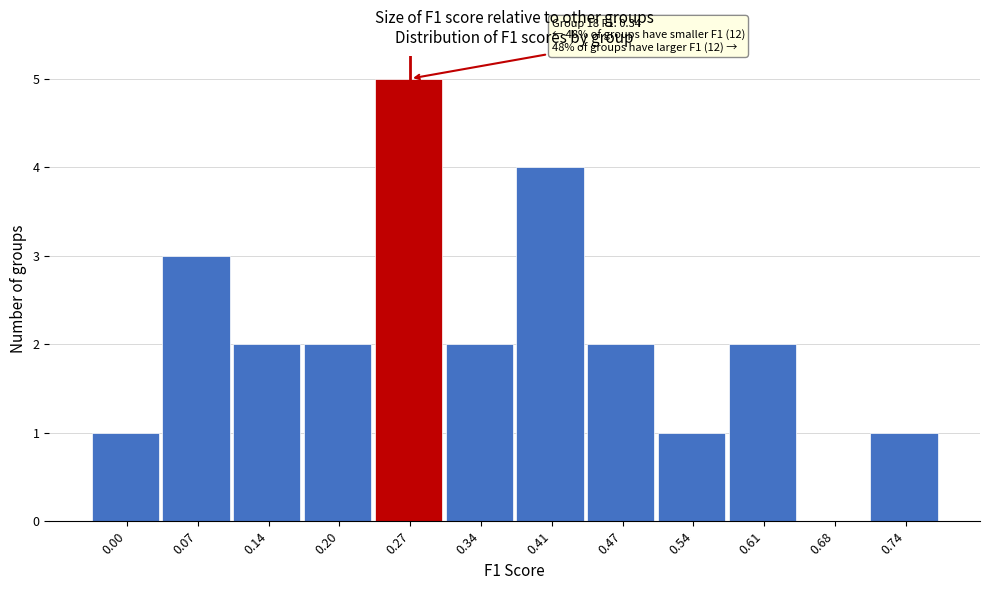

Reading left to right, transcribe all the data shown in this chart.

0.00=1	0.07=3	0.14=2	0.20=2	0.27=5	0.34=2	0.41=4	0.47=2	0.54=1	0.61=2	0.68=0	0.74=1